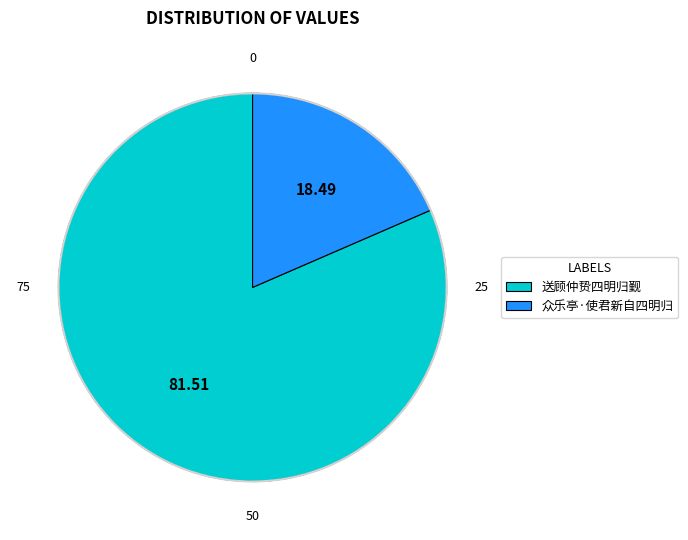

Rank the categories by value from highest to lowest.

送顾仲贽四明归觐, 众乐亭·使君新自四明归